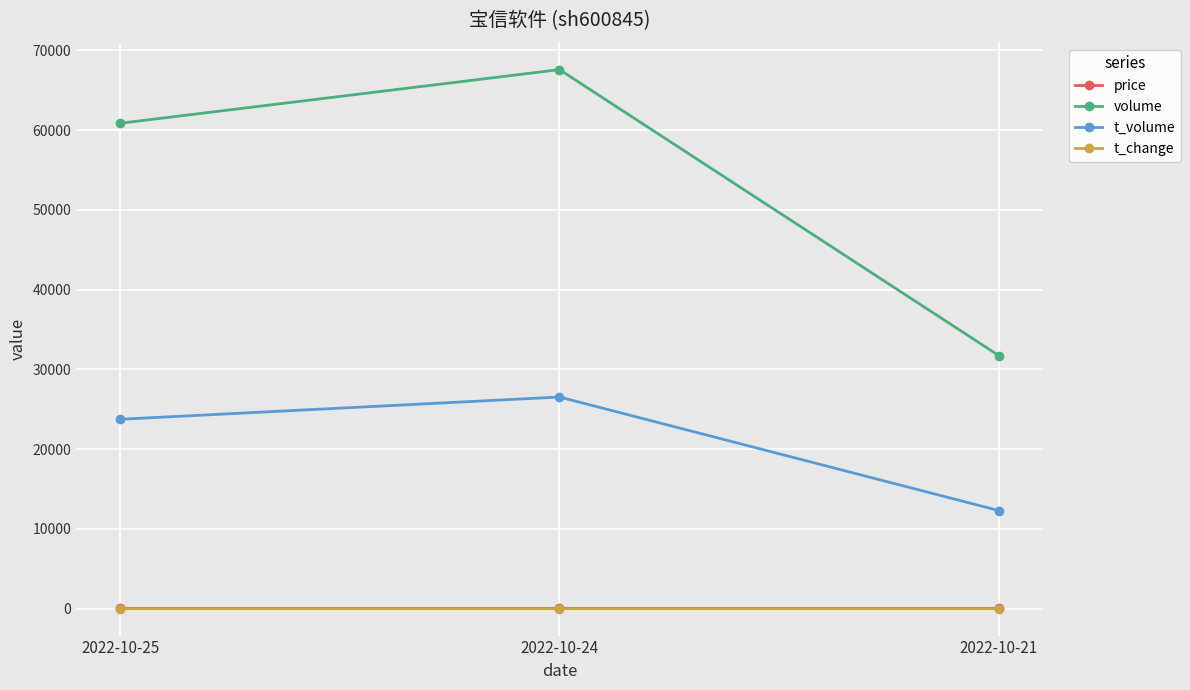

What is the value of the volume point at the 3rd from the left?

31725.0